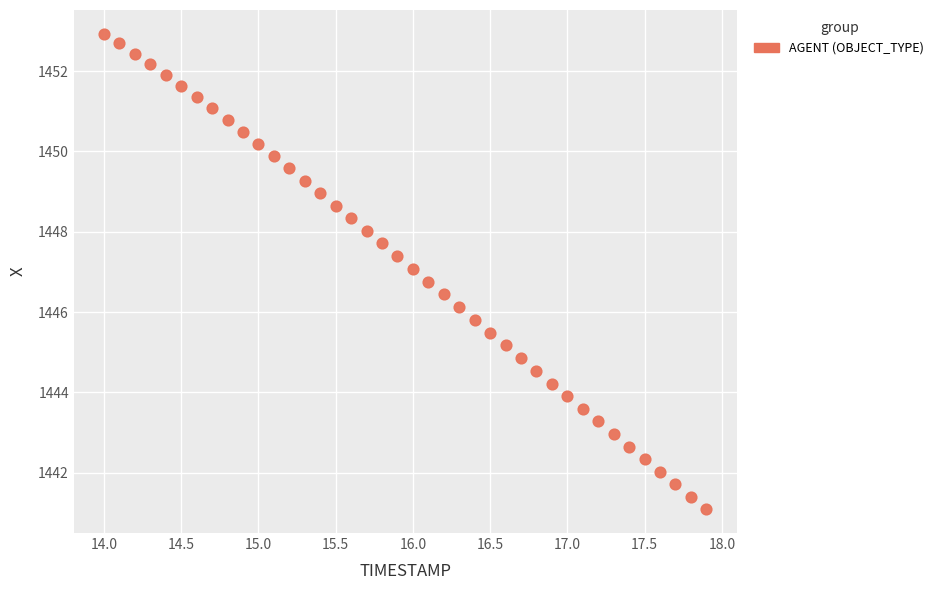

What is the range of Y values (max minus min)?

11.8